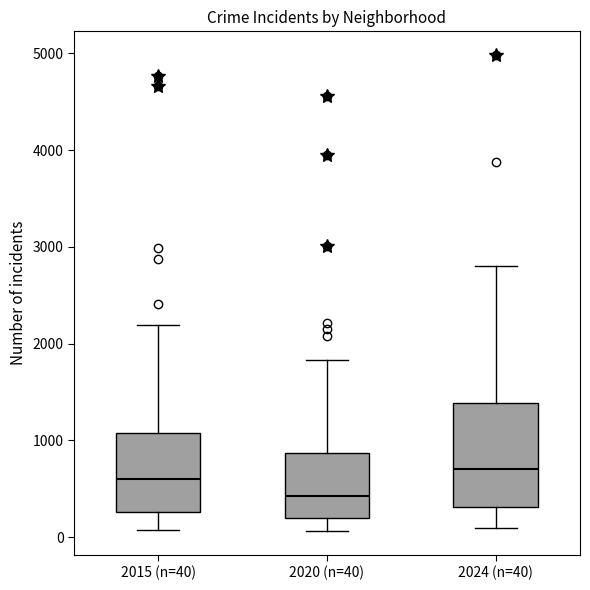

Comparing the boxes themselves (not the whiskers), which one is the tallest?

2024 (n=40)